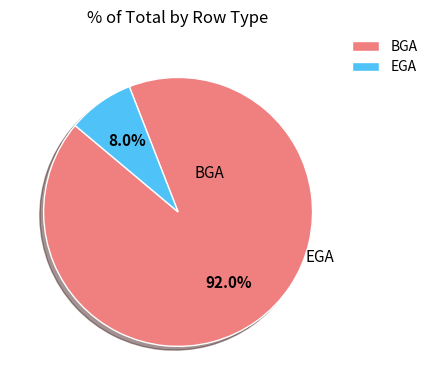

Is it true that EGA is 20% of the pie?

False